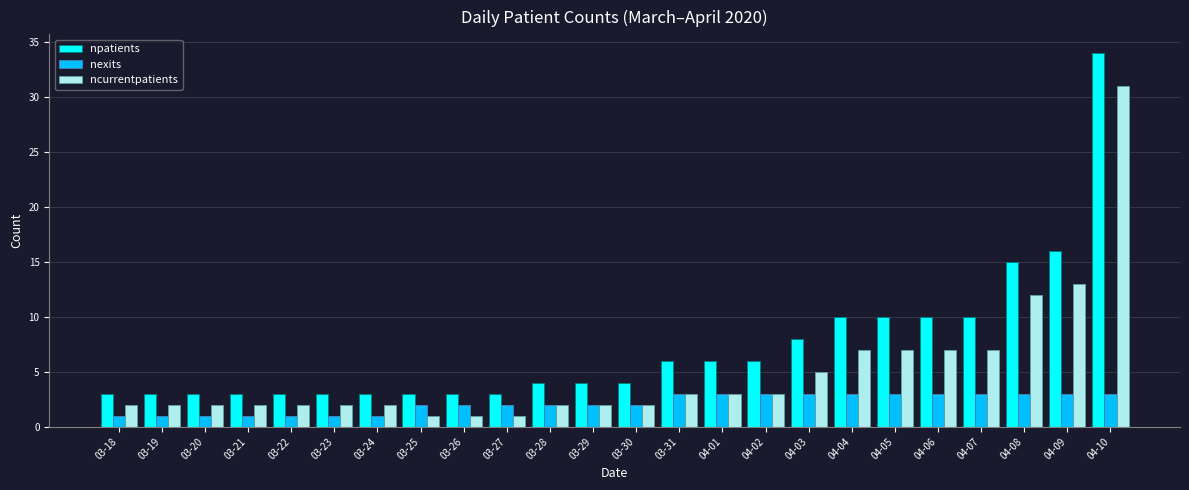

What is the value of the ncurrentpatients bar at the 11th from the left?

2